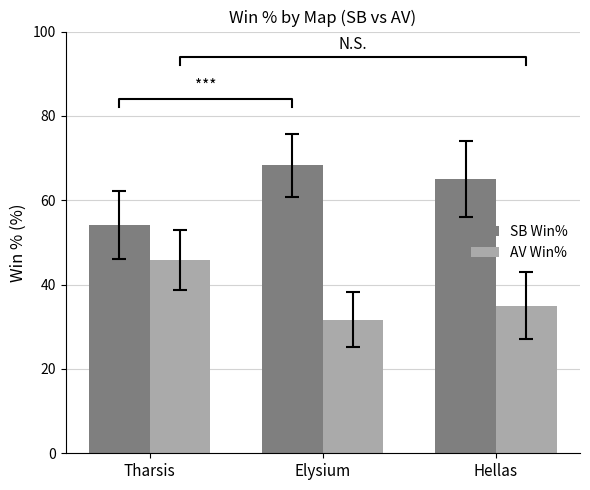

Which series has the widest spread of values?

SB Win%